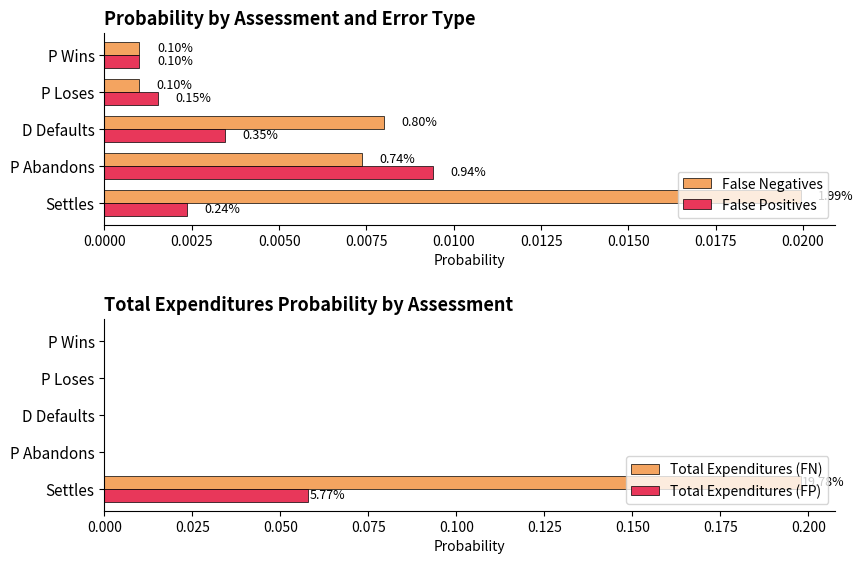

The value of Total Expenditures (FN) at P Abandons is 0.0. True or false?

True